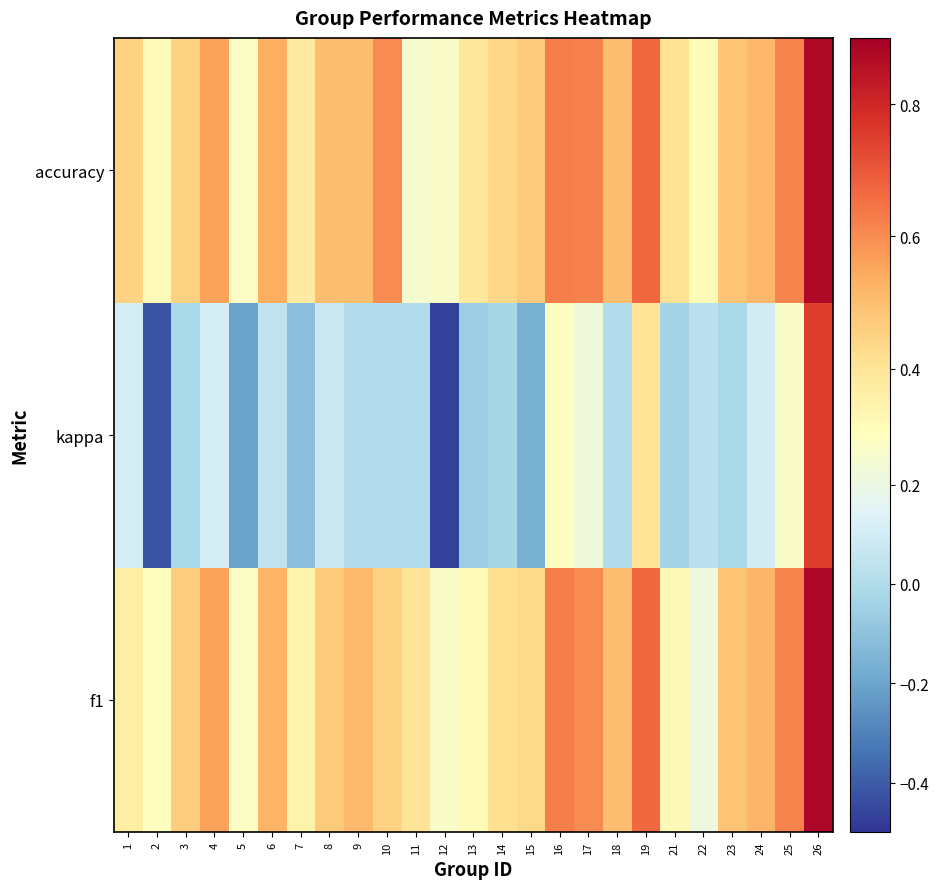

What is the total value across all series at 1?

0.9